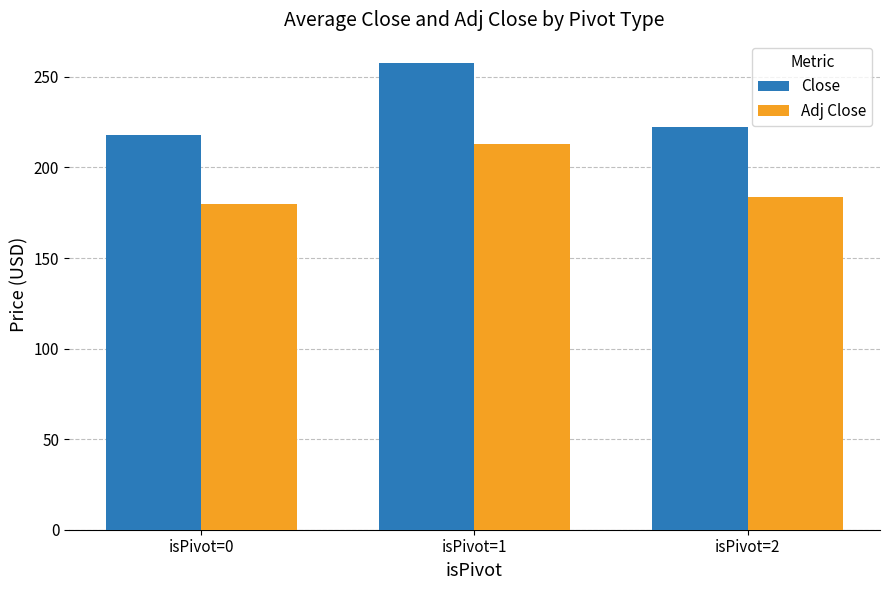

Rank the series by their maximum value, from lowest to highest.

Adj Close, Close